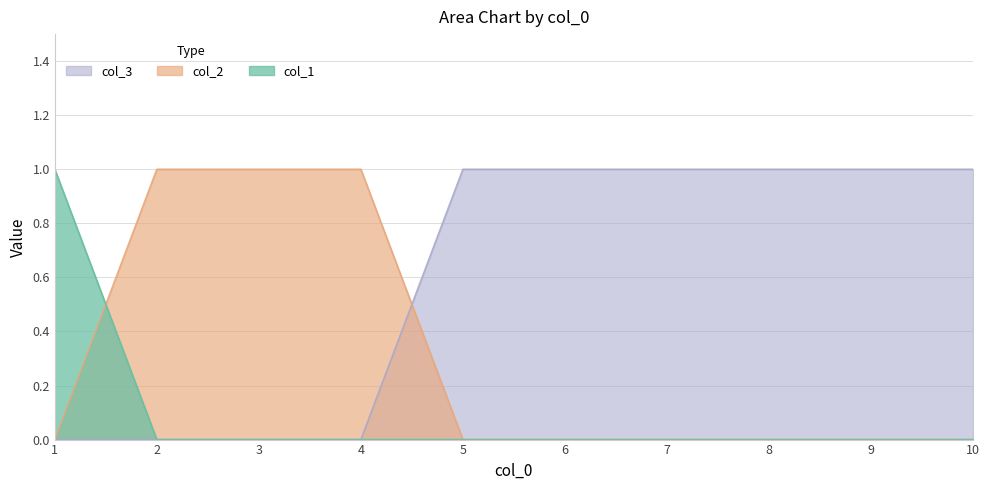

True or false: col_1 has a value of 0 at 10.

True